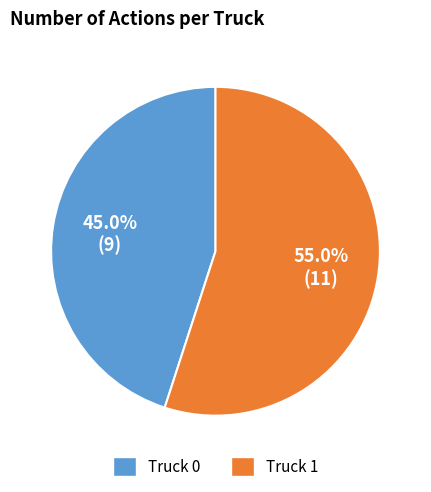

True or false: Truck 0 accounts for 45% of the total.

True